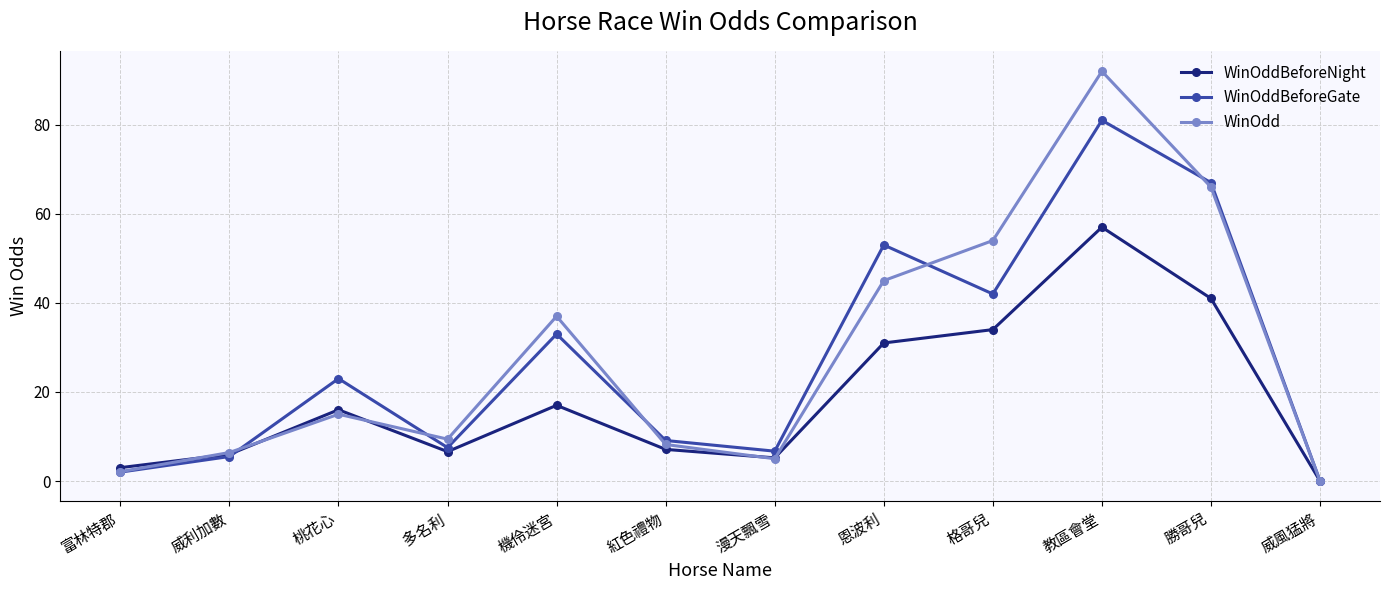

What is the spread (max minus min) of values at 富林特郡?

1.0